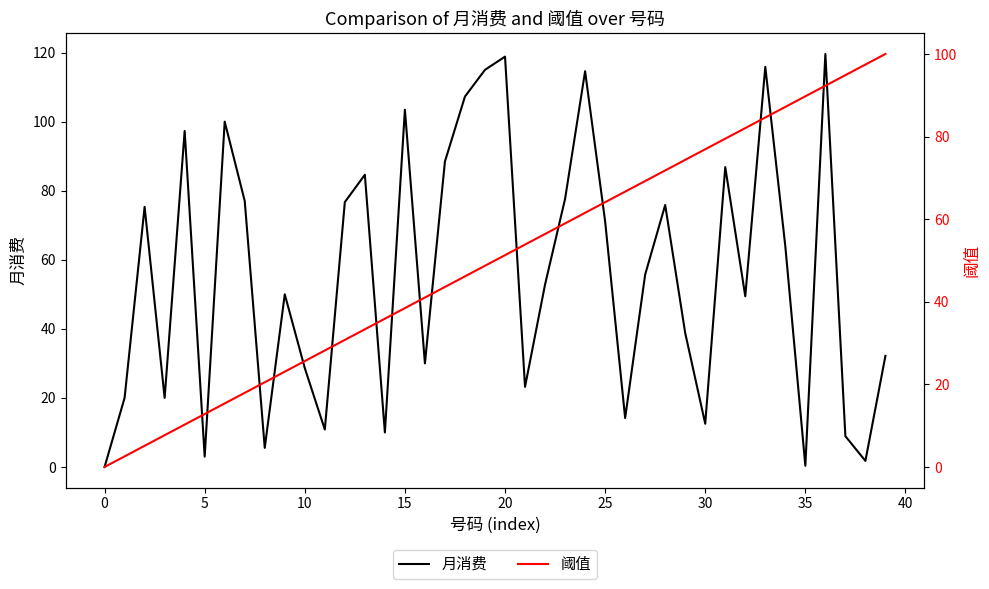

What is the label of the 14th point from the left?

13